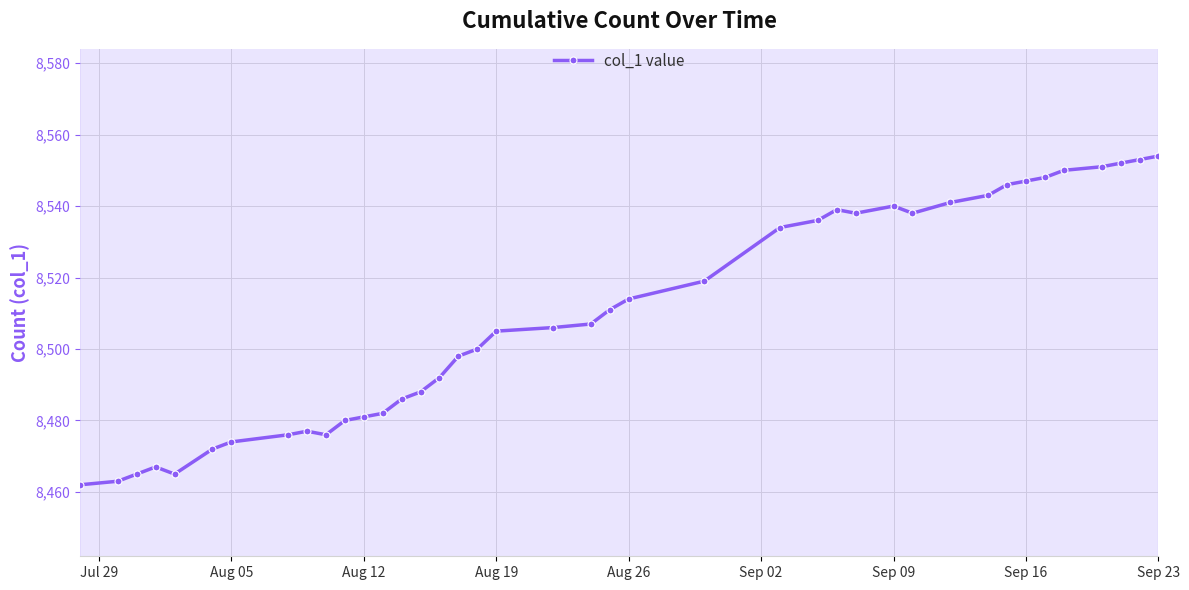

What is the sum of all values?

340376